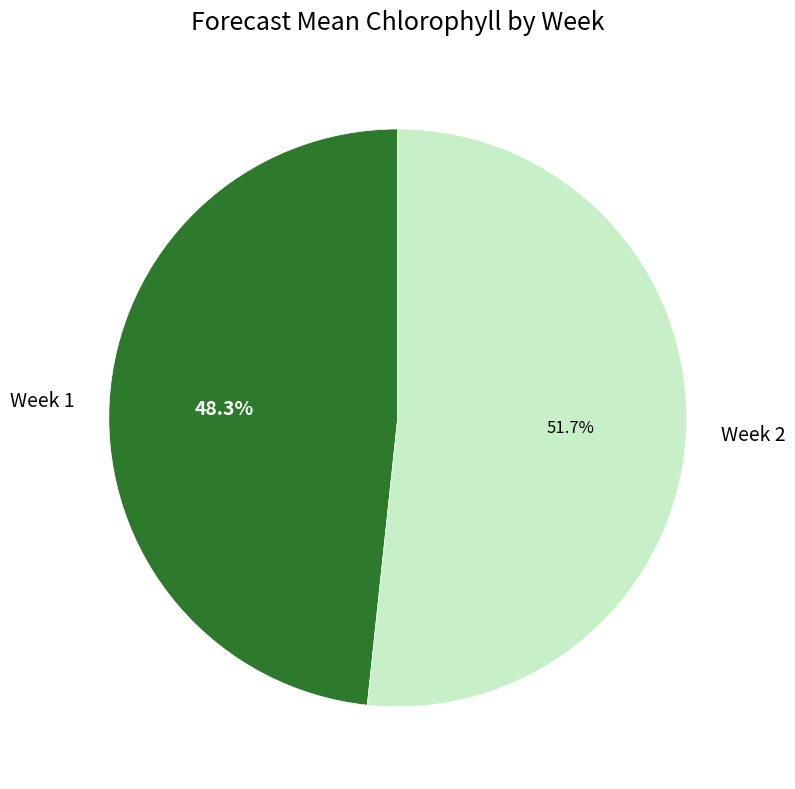

To the nearest percent, what percentage of the pie is Week 1?

48%